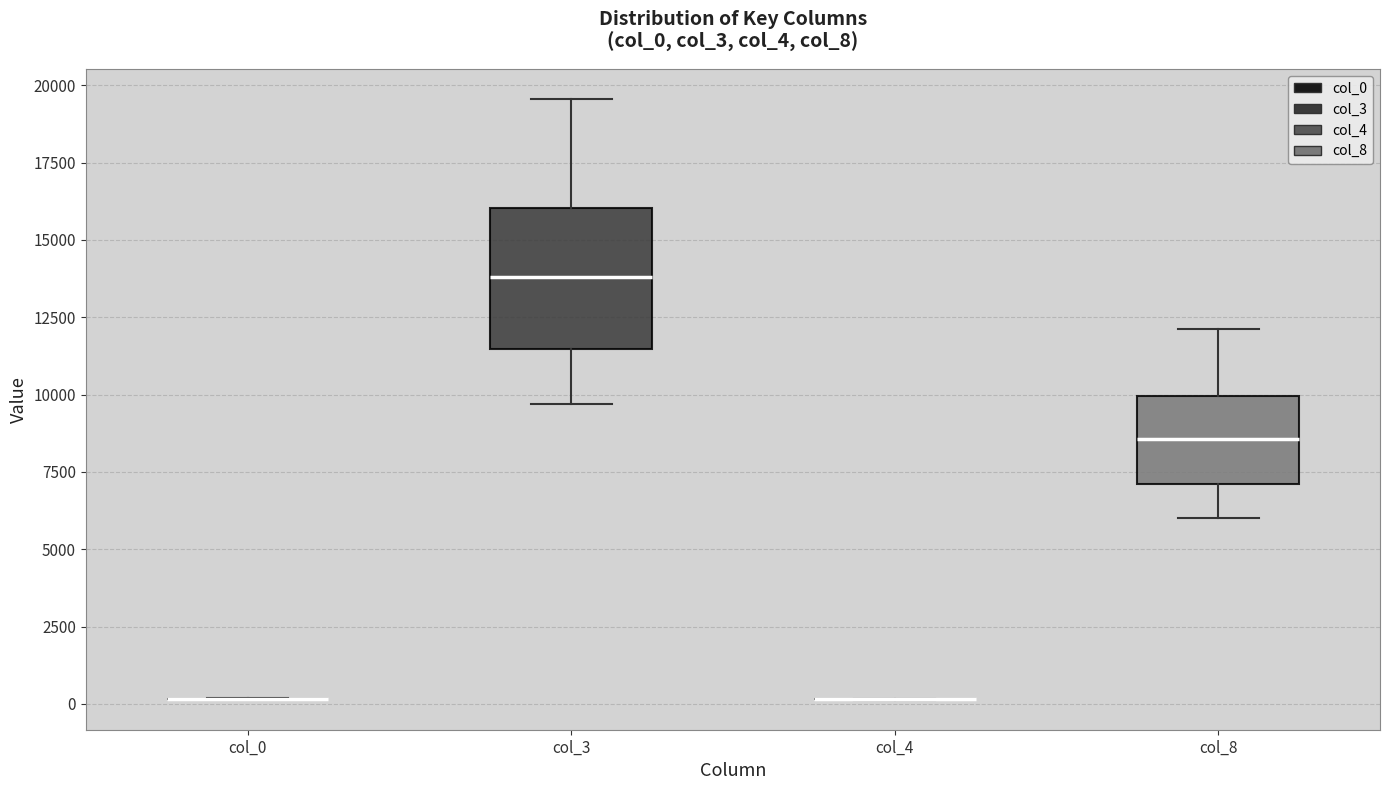

Comparing the boxes themselves (not the whiskers), which one is the tallest?

col_3